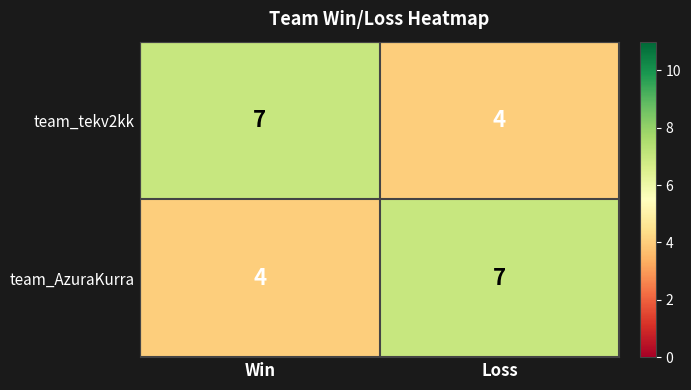

What is the spread (max minus min) of values at Loss?

3